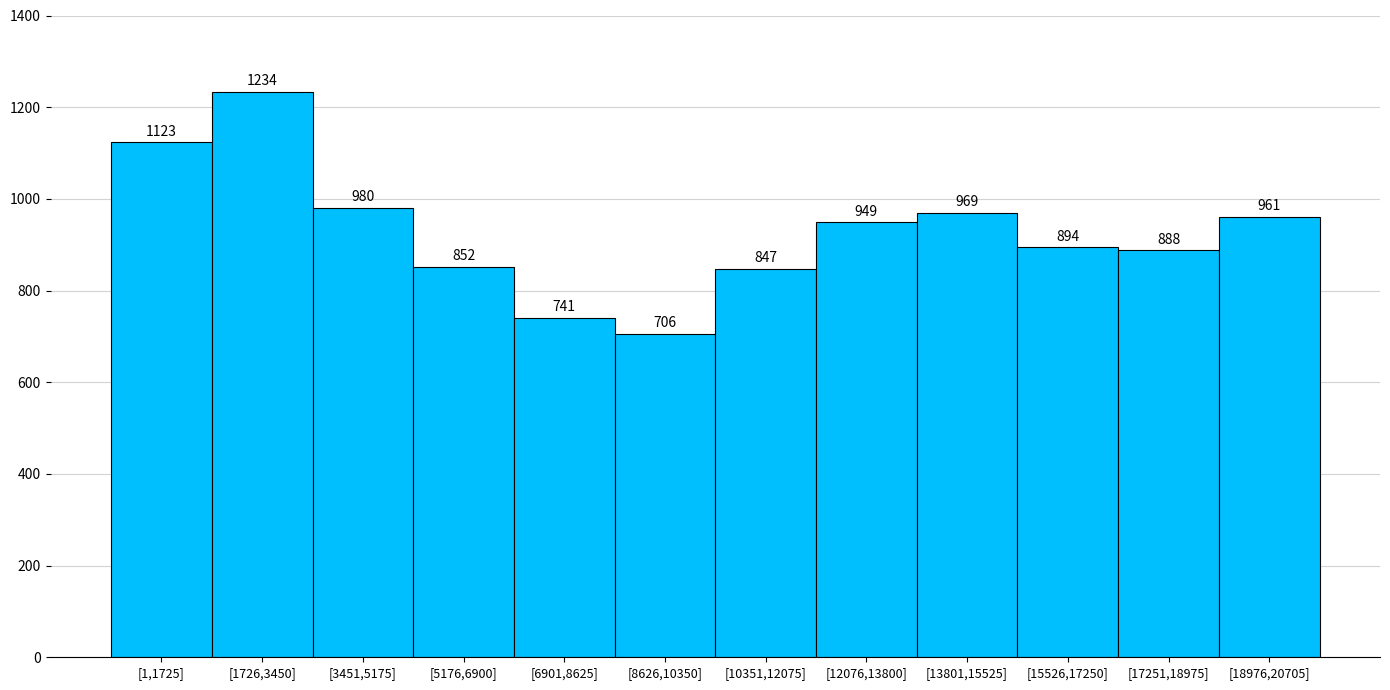

Reading left to right, list all the values displayed in this chart.

[1,1725]=1123	[1726,3450]=1234	[3451,5175]=980	[5176,6900]=852	[6901,8625]=741	[8626,10350]=706	[10351,12075]=847	[12076,13800]=949	[13801,15525]=969	[15526,17250]=894	[17251,18975]=888	[18976,20705]=961